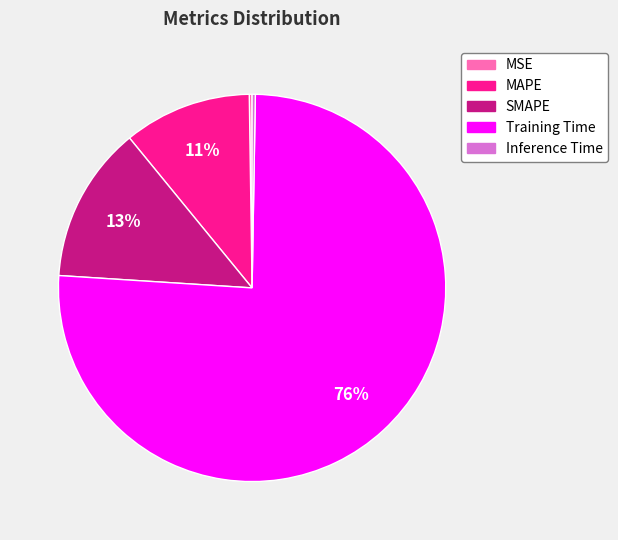

Is the sum of SMAPE and Training Time greater than half?

Yes